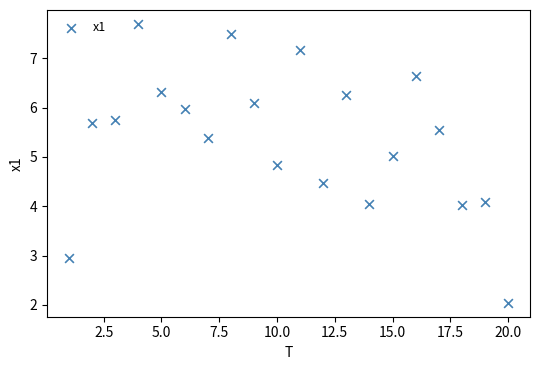

What is the range of Y values (max minus min)?

5.7